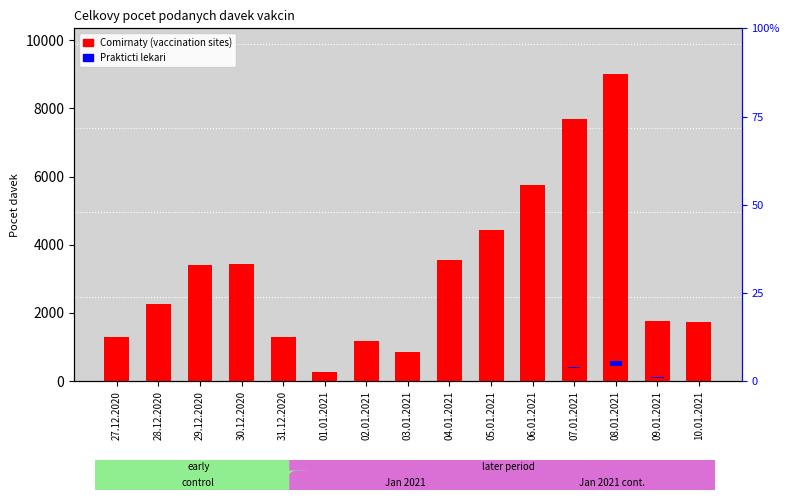

Which category has the lowest value in the Comirnaty (Vaccination sites) series?

01.01.2021